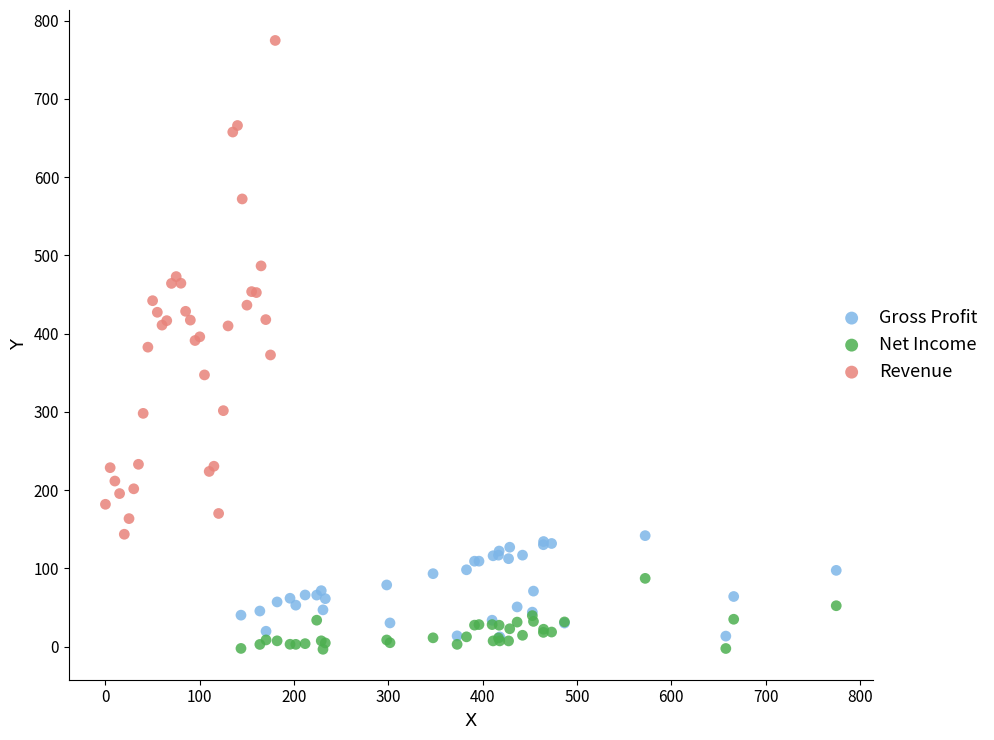

Which series has the largest Y range (max minus min)?

Revenue